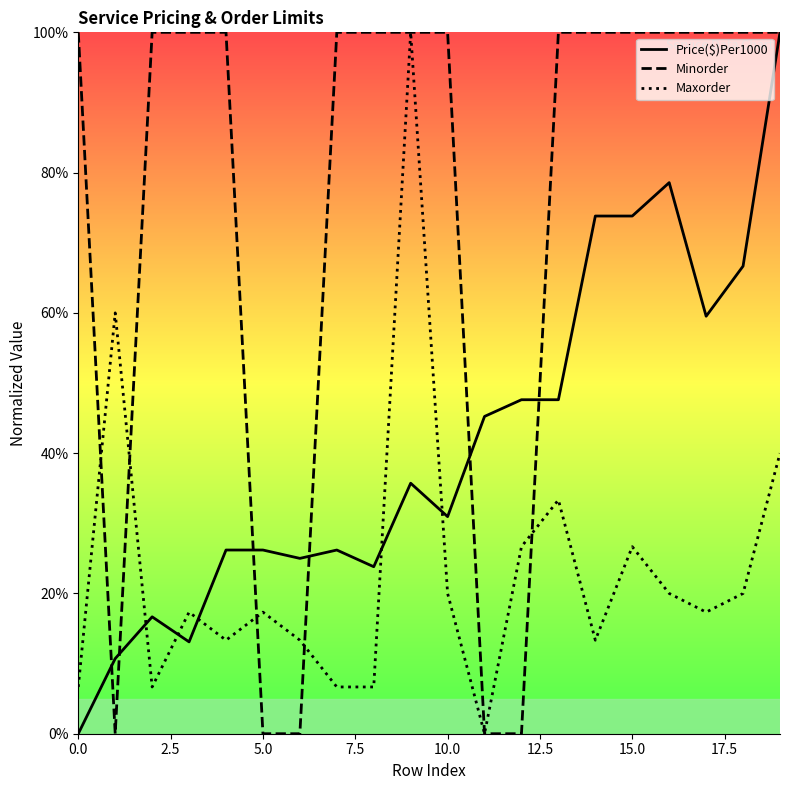

Which series has the largest total across all categories?

Minorder